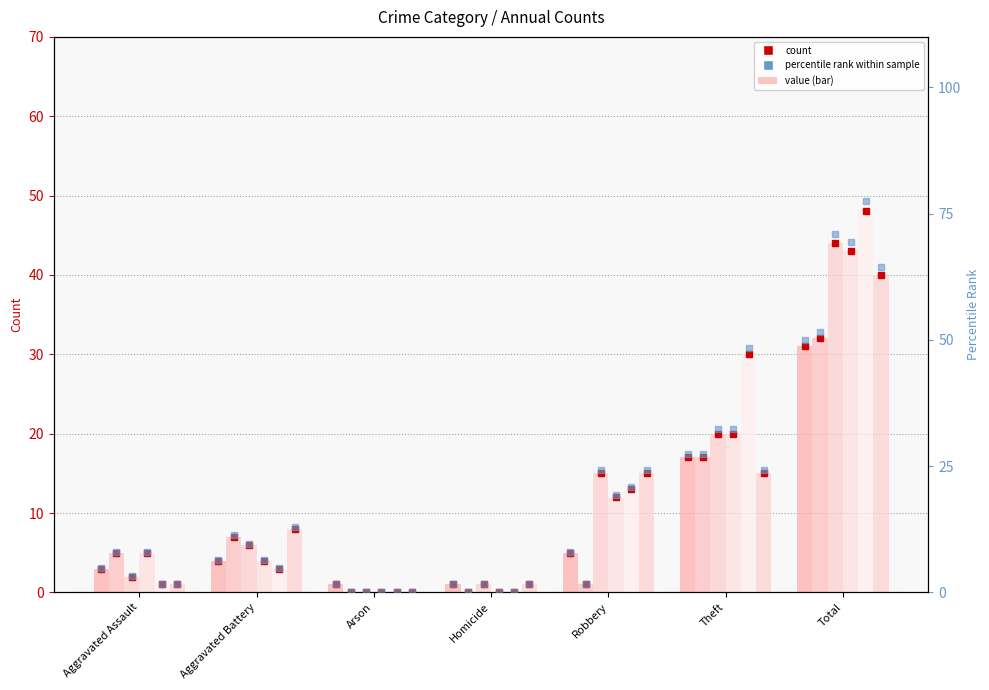

Is the value of 2021 at Aggravated Assault greater than the value of 2022 at Total?

No